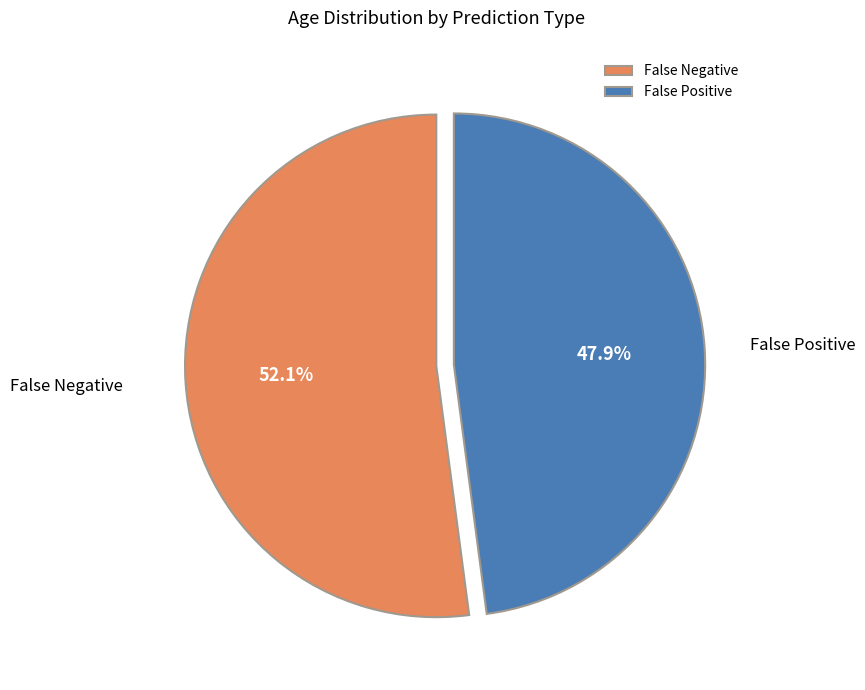

How many slices are in this pie chart?

2